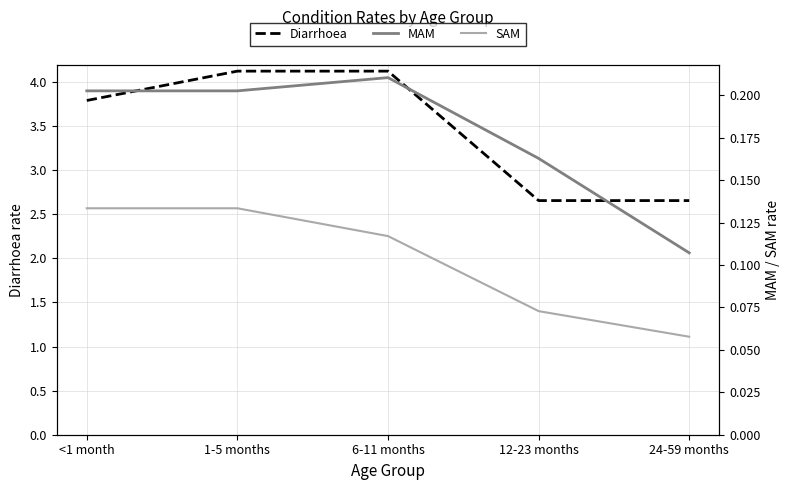

What is the approximate value of Diarrhoea at 24-59 months?

2.7